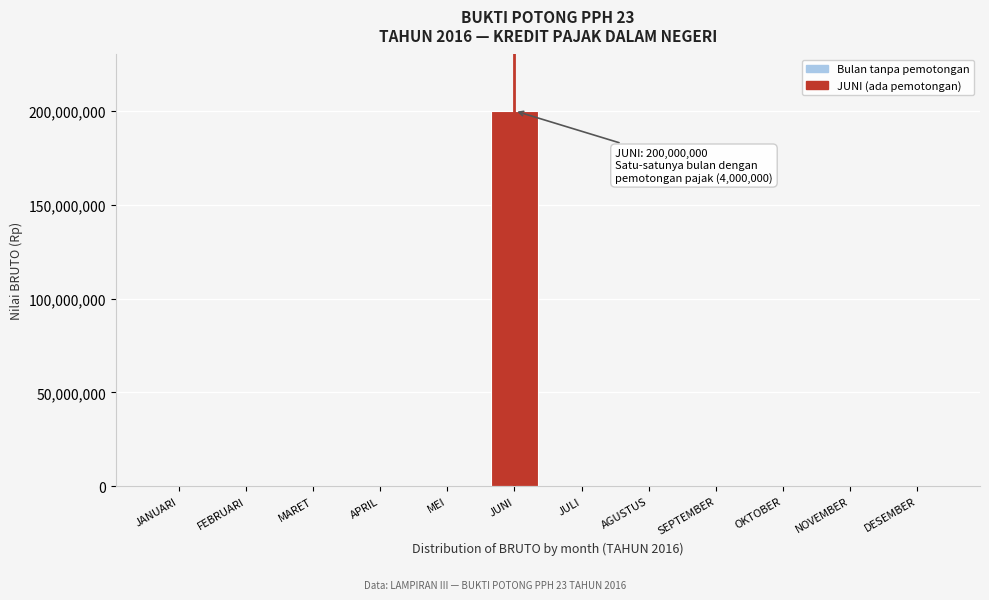

Reading left to right, list all the values displayed in this chart.

JANUARI=0	FEBRUARI=0	MARET=0	APRIL=0	MEI=0	JUNI=200000000	JULI=0	AGUSTUS=0	SEPTEMBER=0	OKTOBER=0	NOVEMBER=0	DESEMBER=0